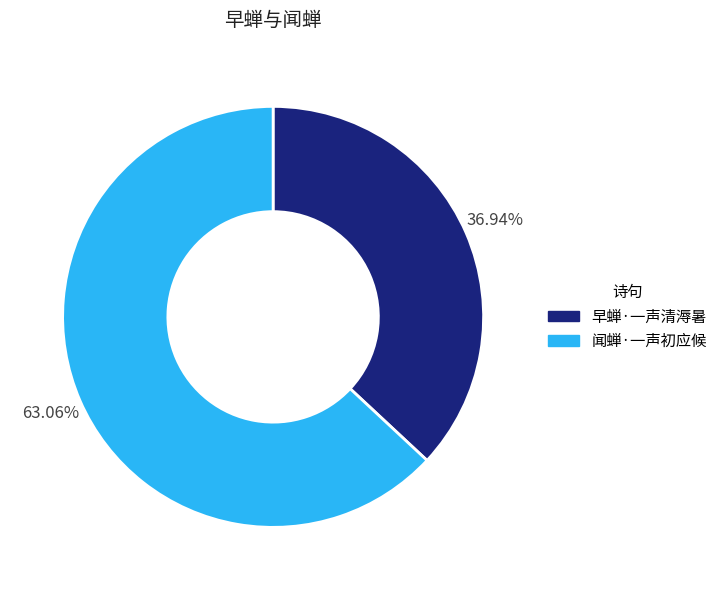

To the nearest percent, what is the average slice percentage?

50%